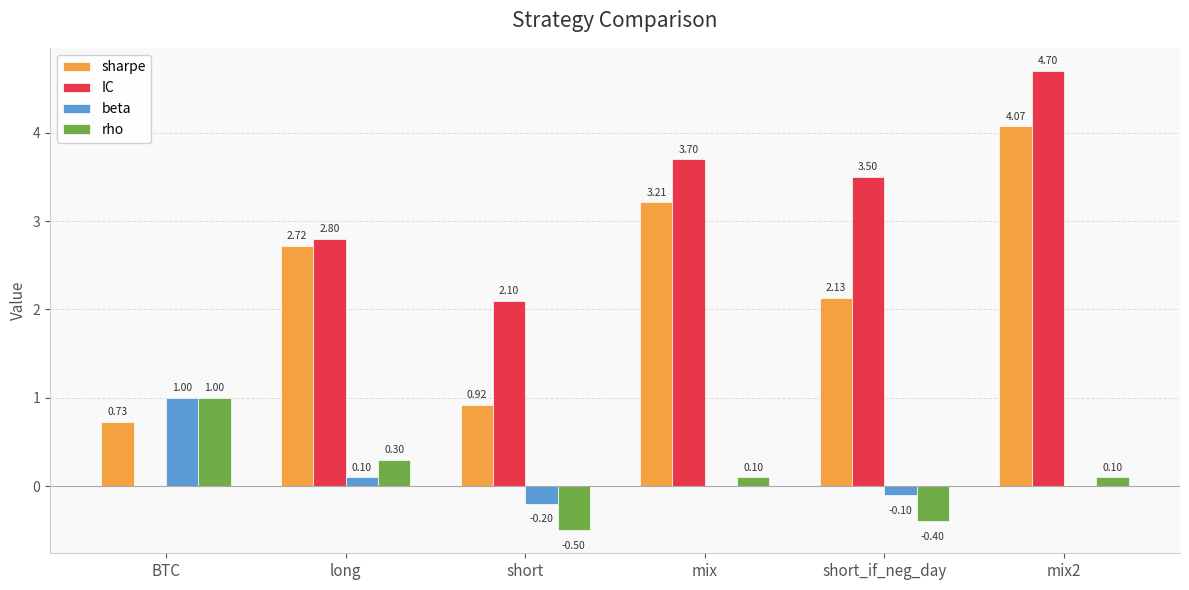

Which series has the largest total across all categories?

IC